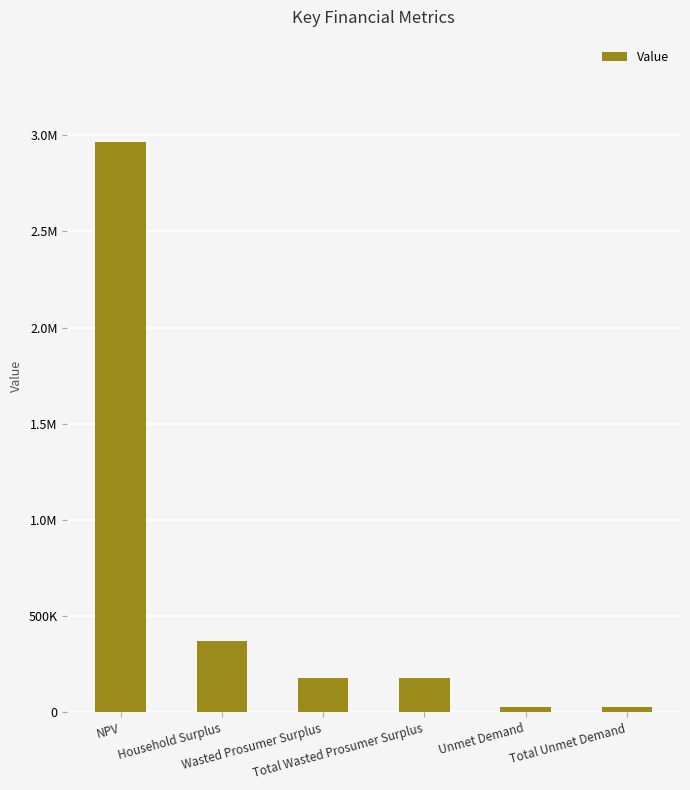

What is the value of the 1st bar from the left?

2962629.4